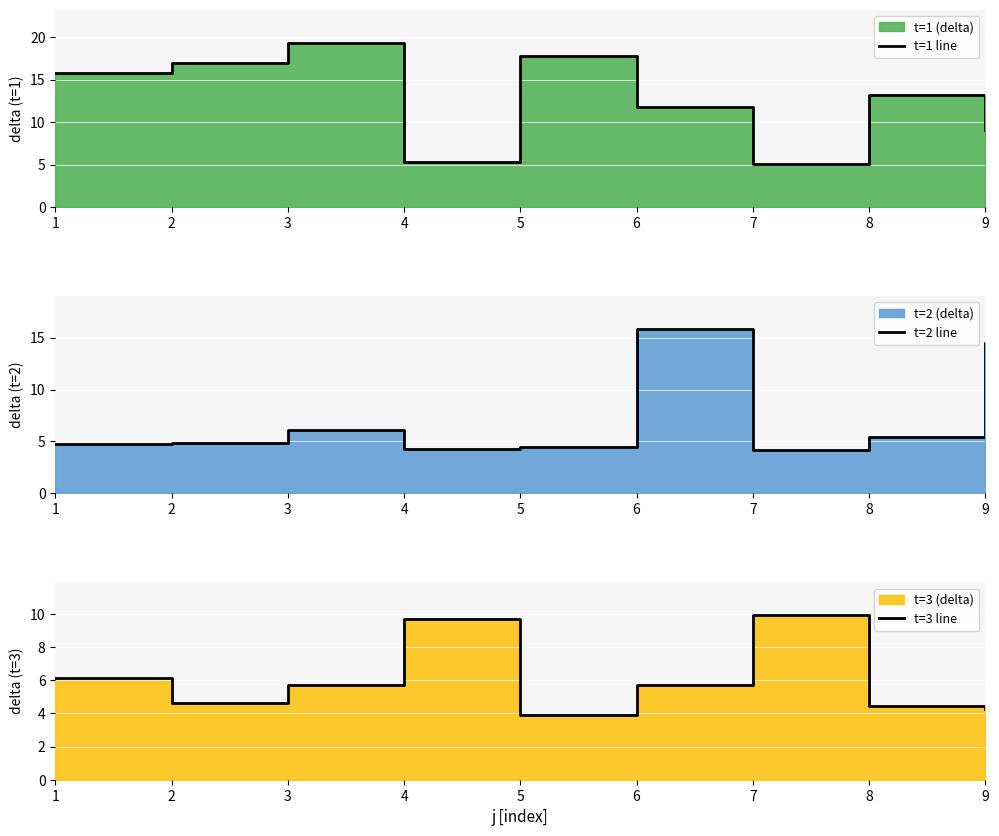

Which has a higher value, 4 or 8?

8